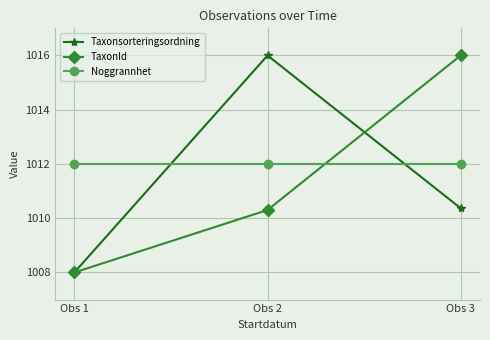

Reading left to right, list all the values displayed in this chart.

Taxonsorteringsordning: 1008.0	1016.0	1010.4
TaxonId: 1008.0	1010.3	1016.0
Noggrannhet: 1012.0	1012.0	1012.0